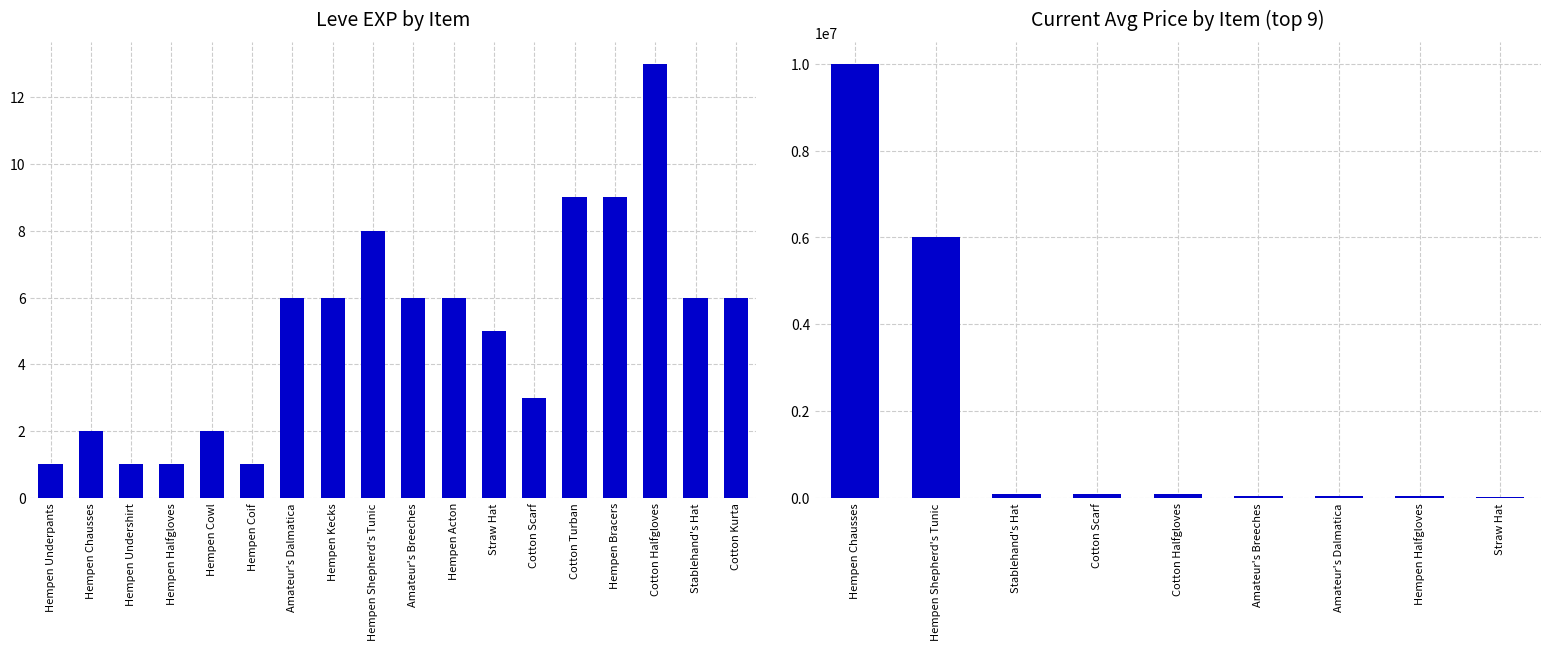

Is it true that the value at Cotton Turban is 9?

True